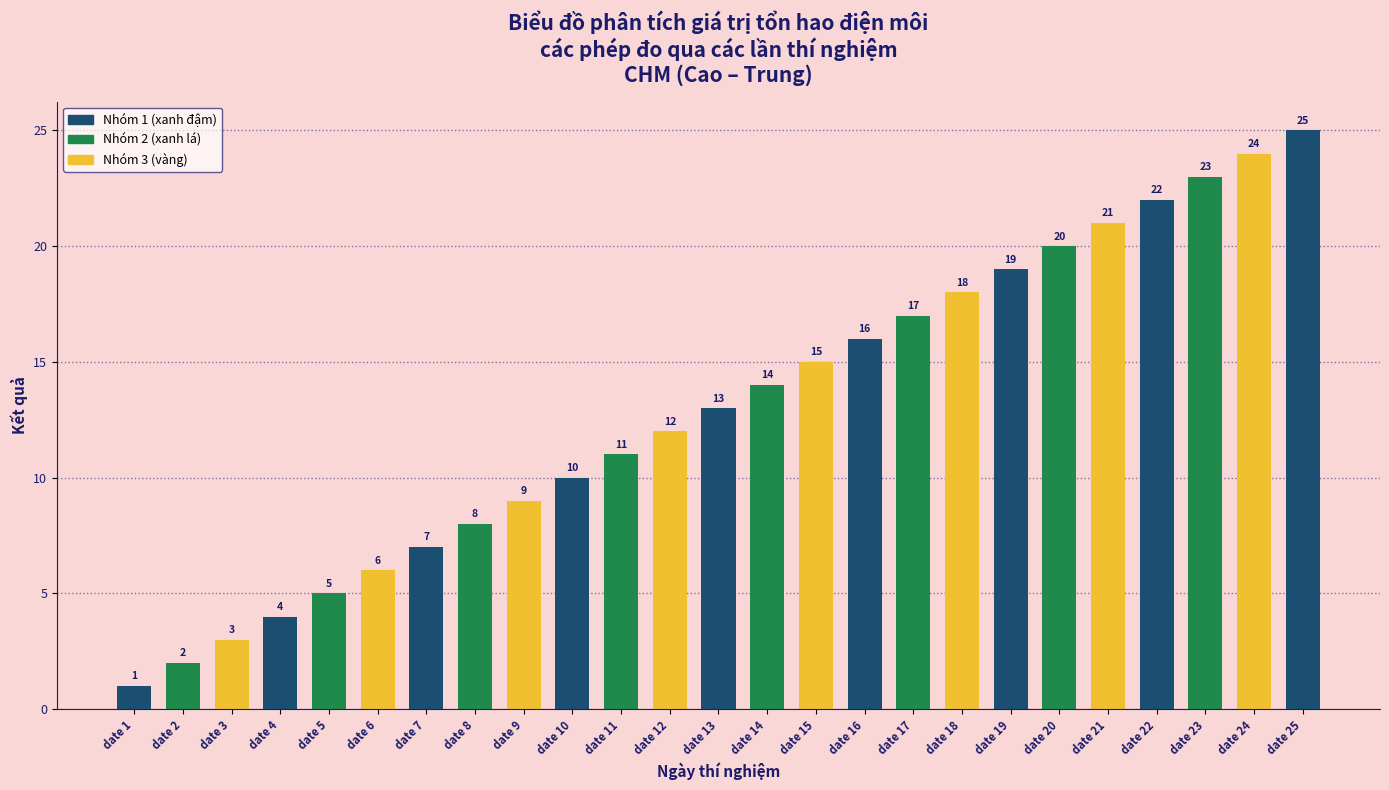

The value at date 22 is 34. True or false?

False